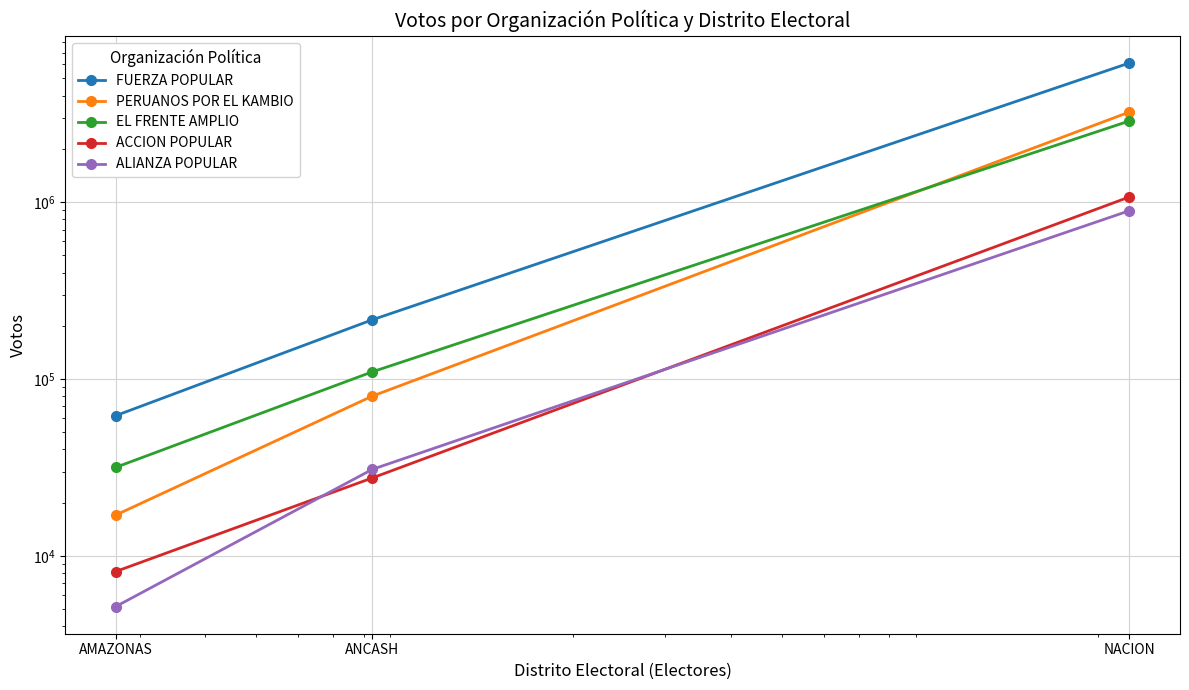

True or false: ACCION POPULAR has a value of 27605 at ANCASH.

True